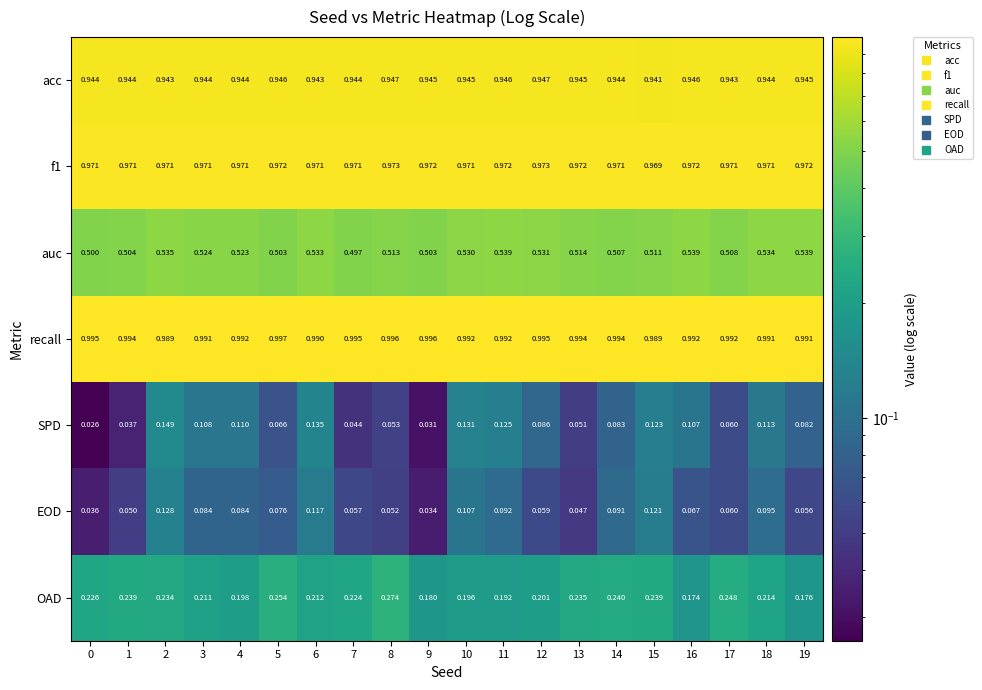

Between 3 and 4, which series saw the biggest shift?

OAD